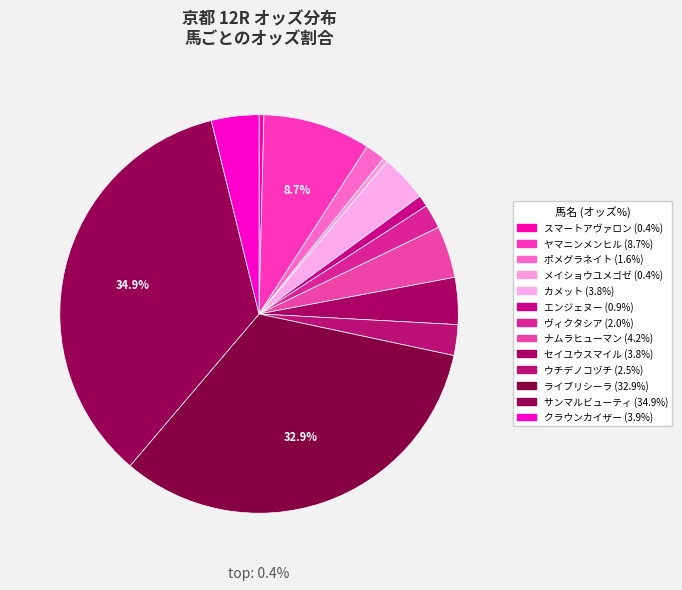

Is スマートアヴァロン the majority of the pie?

No